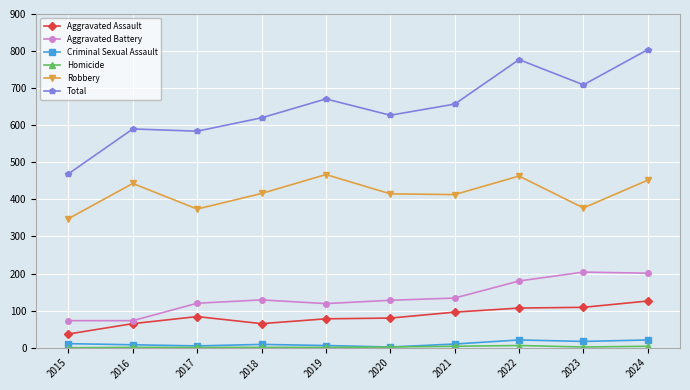

True or false: Robbery and Aggravated Assault cross at least once.

False